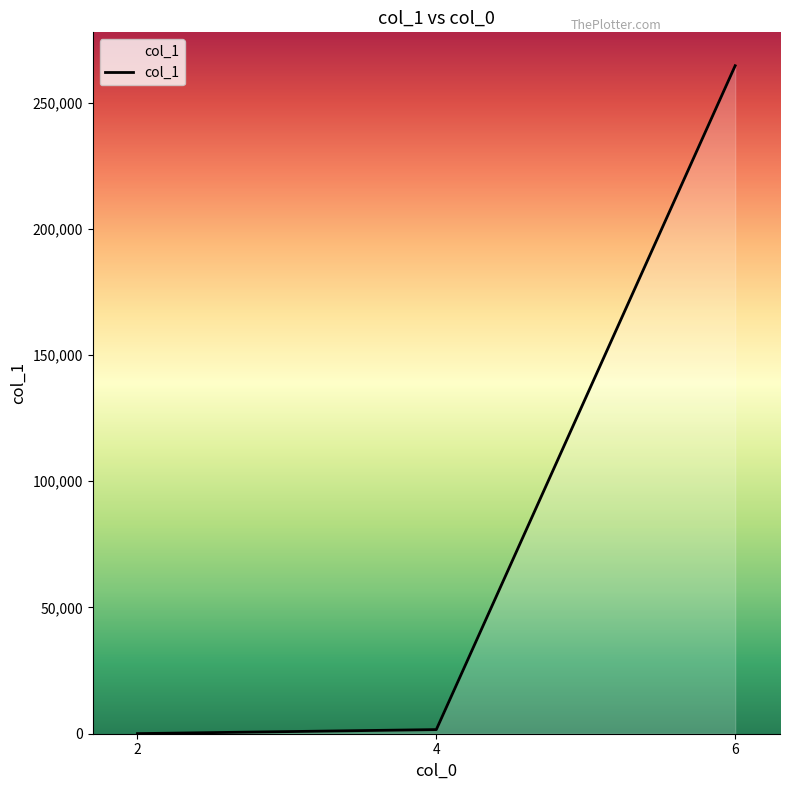

Reading left to right, list all the values displayed in this chart.

2=41	4=1633	6=264564